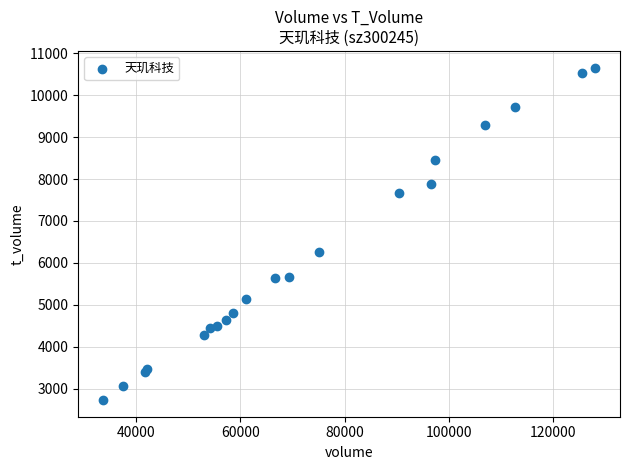

What Y value in the scatter plot is closest to 6693?

6265